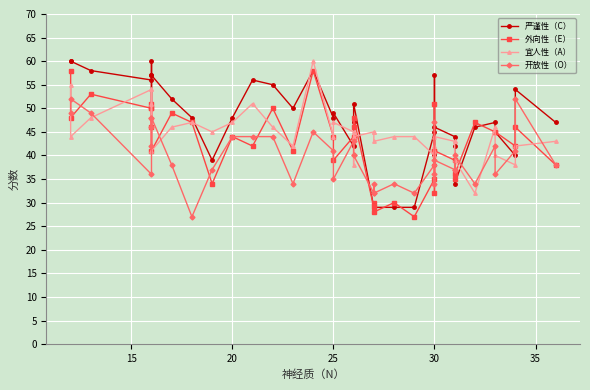

How many intersections are there between 宜人性（A） and 严谨性（C）?

12